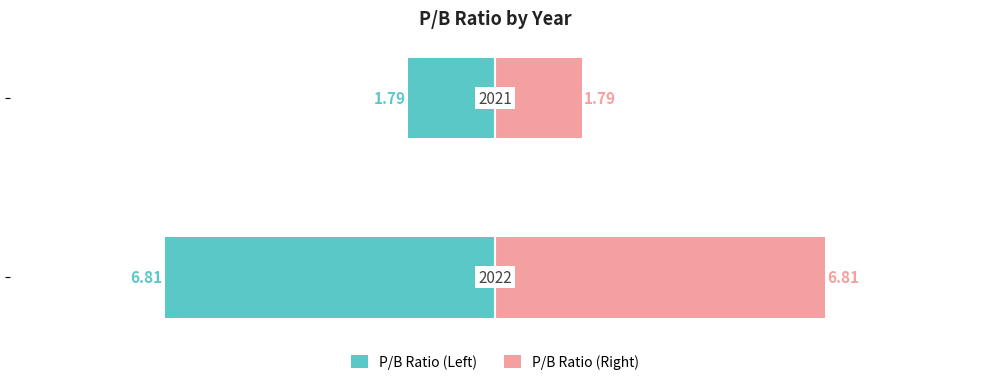

How many groups of bars are there?

2